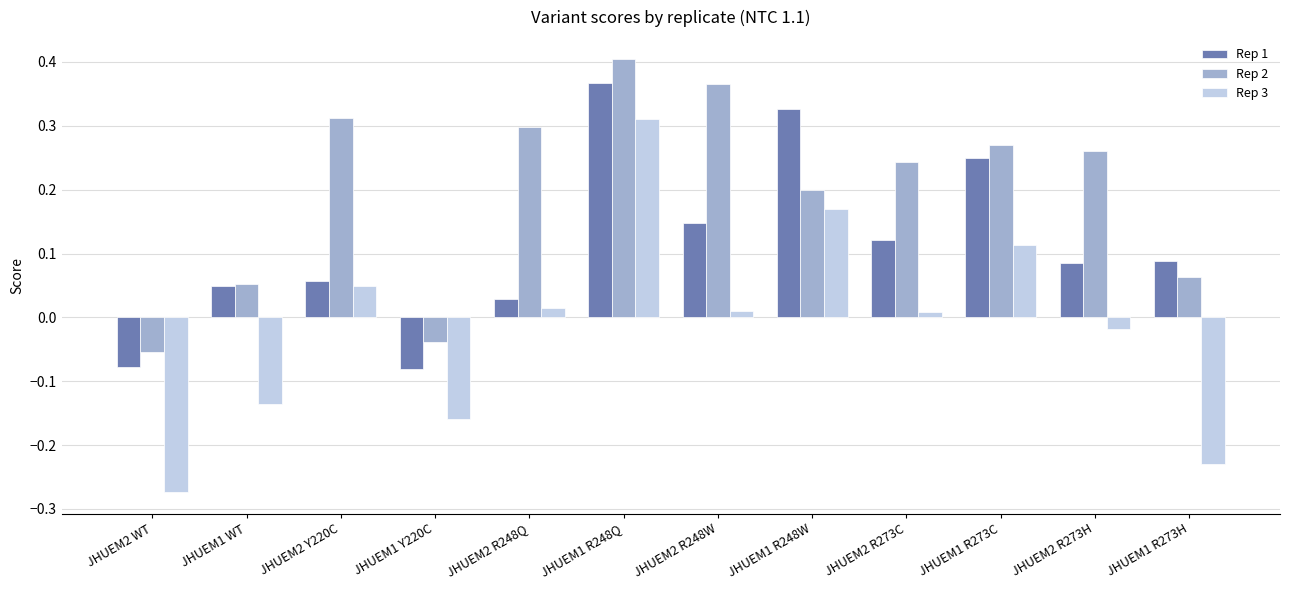

Is it true that Rep 1 equals 0.6 at JHUEM1 R248W?

False